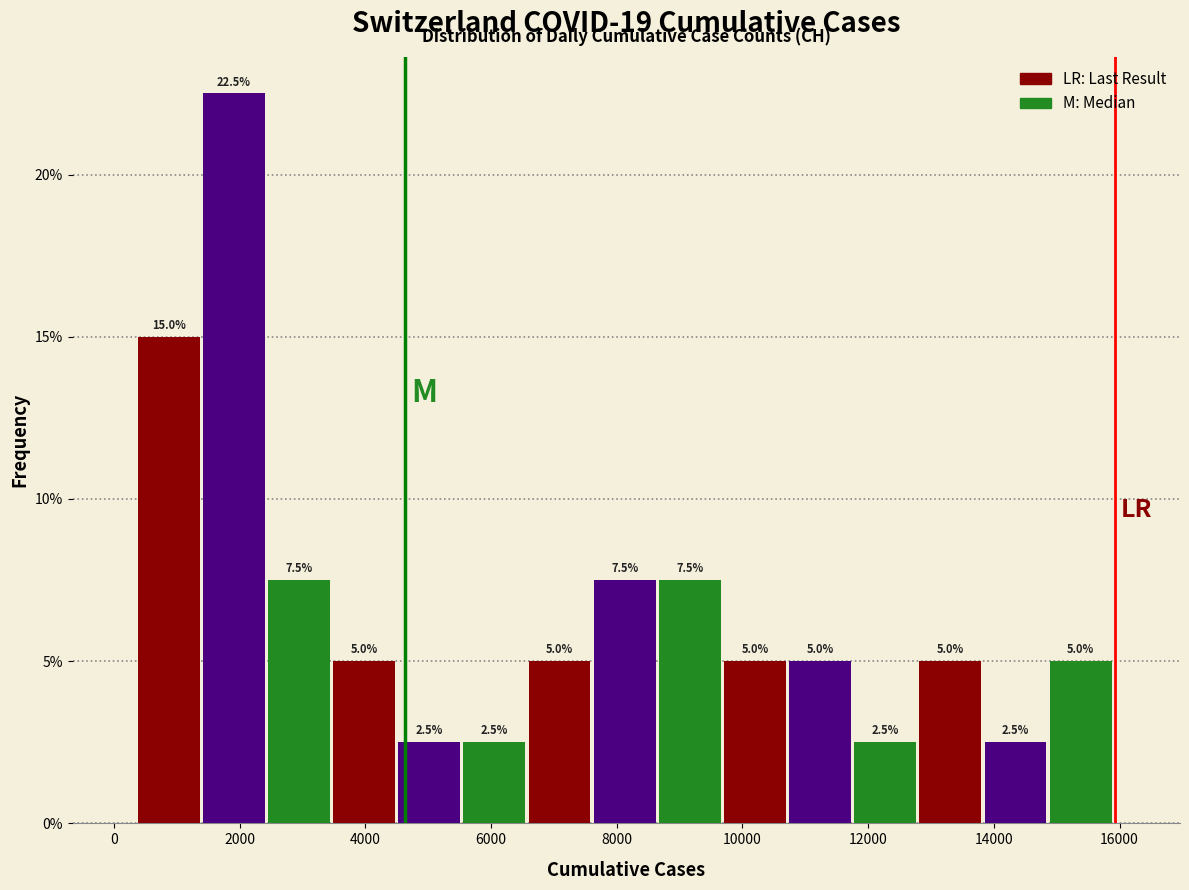

Reading left to right, list every bar in this chart as the range it spans on the x-axis followed by its height. The bar edges are not printed on the chart, so give them approximately, as read against the axis.

400 to 1400: 15.0
1400 to 2400: 22.5
2400 to 3400: 7.5
3400 to 4600: 5.0
4600 to 5600: 2.5
5600 to 6600: 2.5
6600 to 7600: 5.0
7600 to 8600: 7.5
8600 to 9800: 7.5
9800 to 10800: 5.0
10800 to 11800: 5.0
11800 to 12800: 2.5
12800 to 13800: 5.0
13800 to 14800: 2.5
14800 to 16000: 5.0